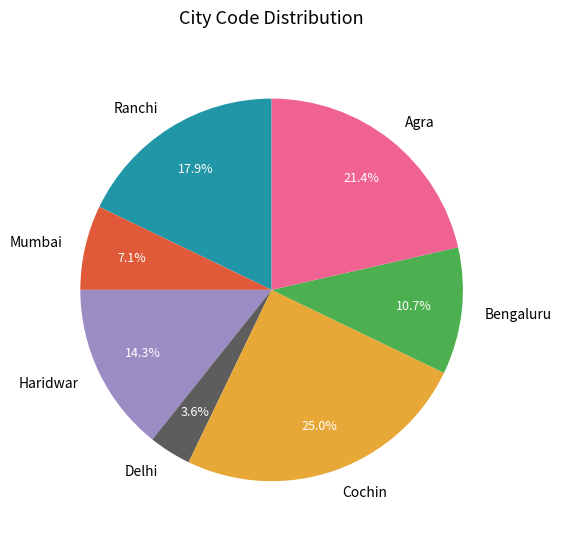

How many slices are in this pie chart?

7